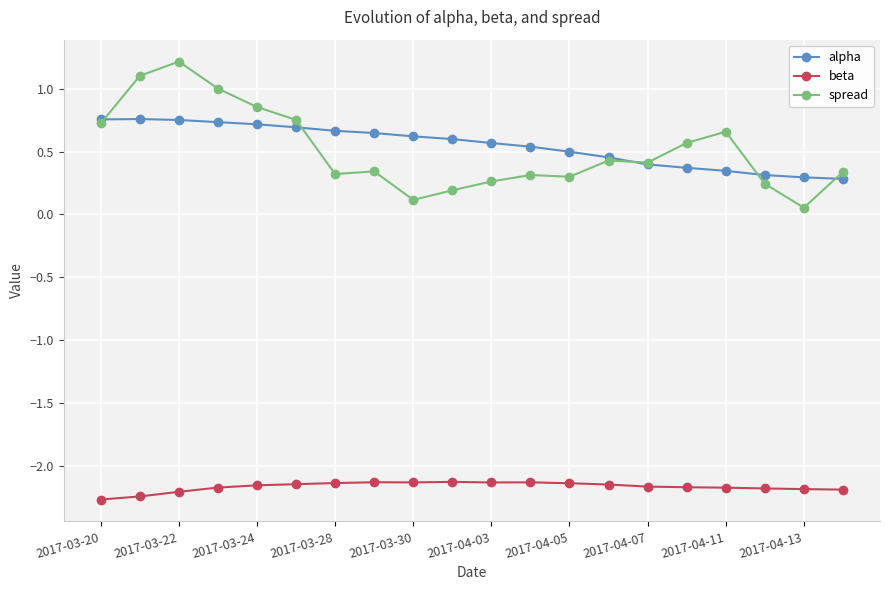

True or false: spread and alpha cross at least once.

True